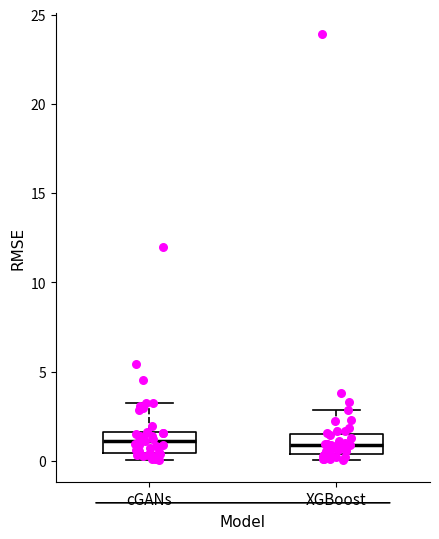

Reading left to right, transcribe this box plot: for each box, give where its median line is, the range the box spans, and where its two whiskers end, as read against the y-axis. The values are not printed on the chart, so give them approximately, as read against the axis.

cGANs: median 1.0, box 0.5 to 1.5, whiskers 0.0 to 3.5
XGBoost: median 1.0, box 0.5 to 1.5, whiskers 0.0 to 3.0